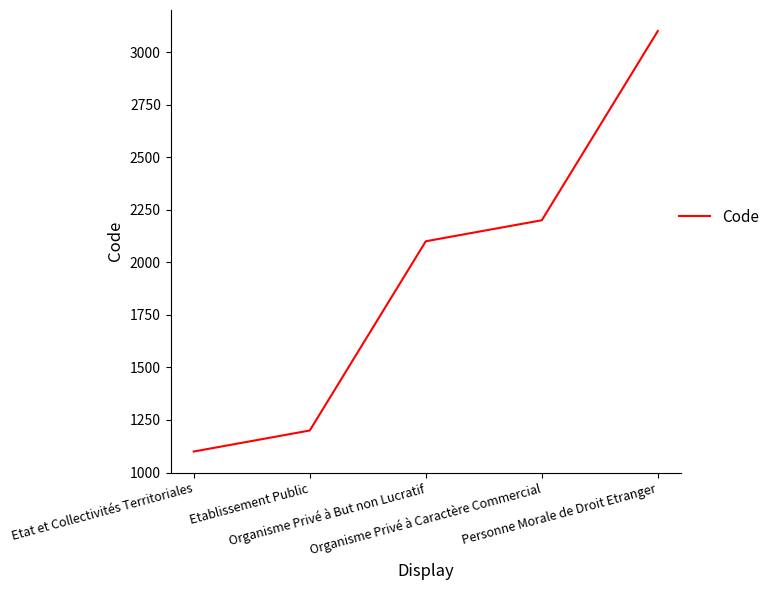

Which label corresponds to the smallest value in the chart?

Etat et Collectivités Territoriales